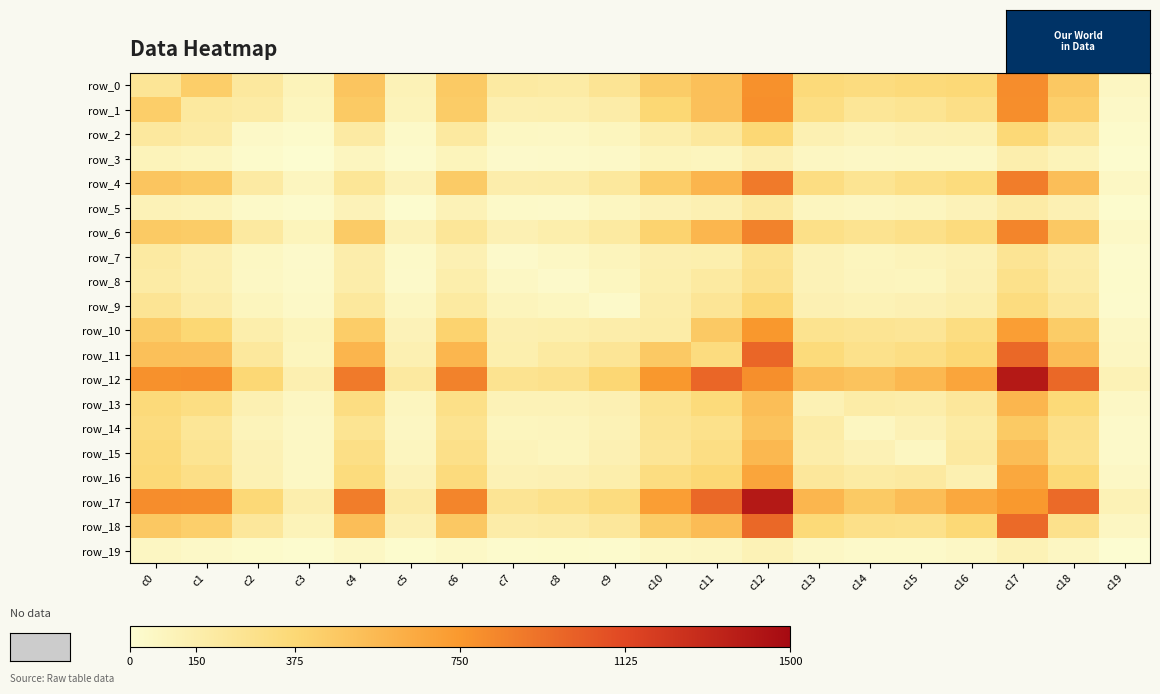

What is the total value across all series at c11?

7882